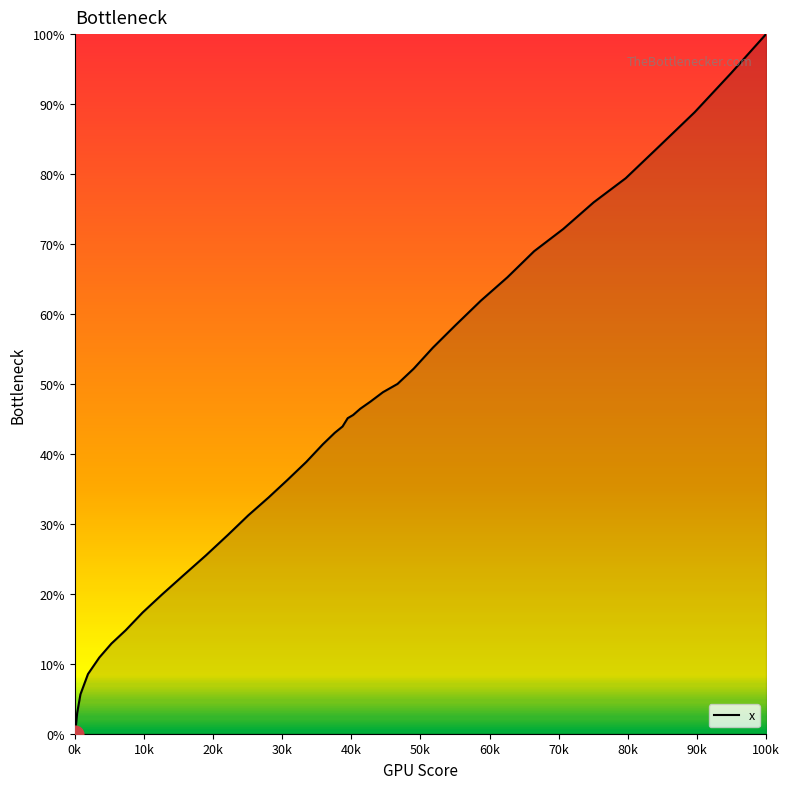

What is the difference between the maximum and minimum values?

100.0